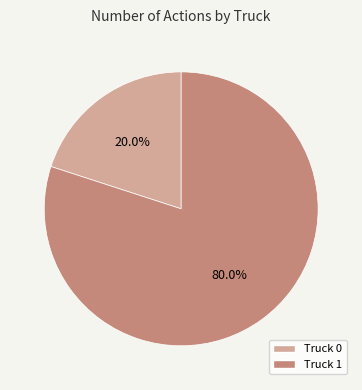

Combined, what portion of the pie is Truck 0 and Truck 1?

100.0%